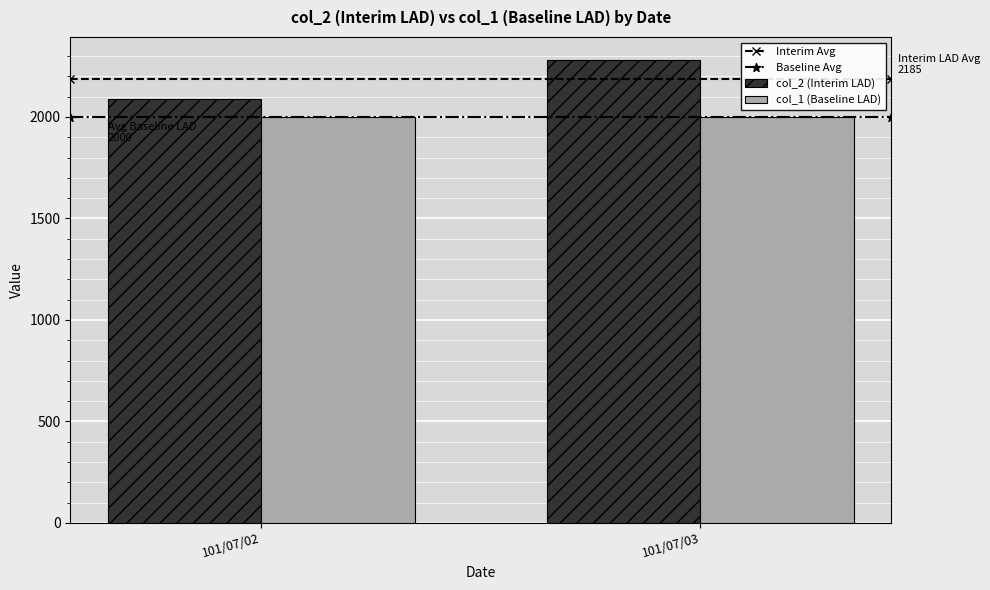

Reading left to right, transcribe all the data shown in this chart.

col_2 (Interim LAD): 2090	2280
col_1 (Baseline LAD): 2000	2000